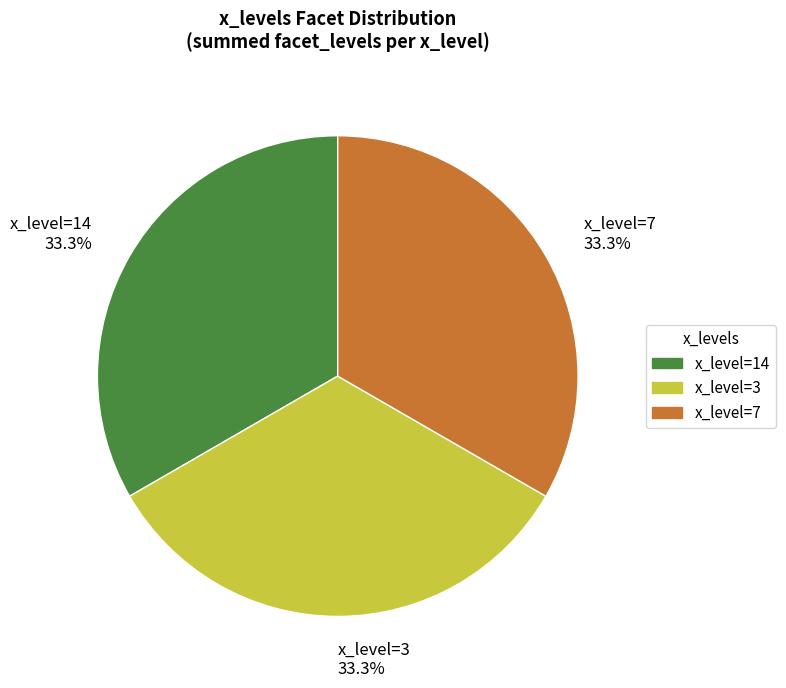

How many slices are in this pie chart?

3